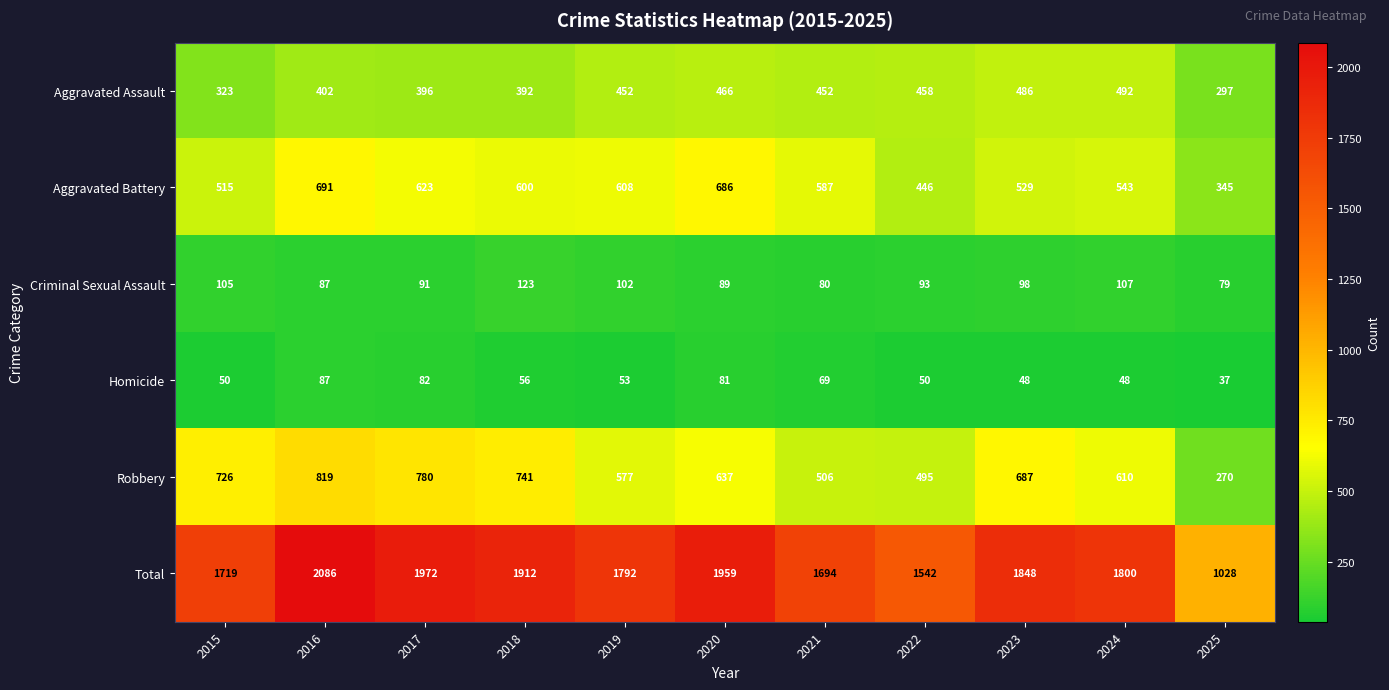

At which label does Aggravated Battery first exceed 587?

2016